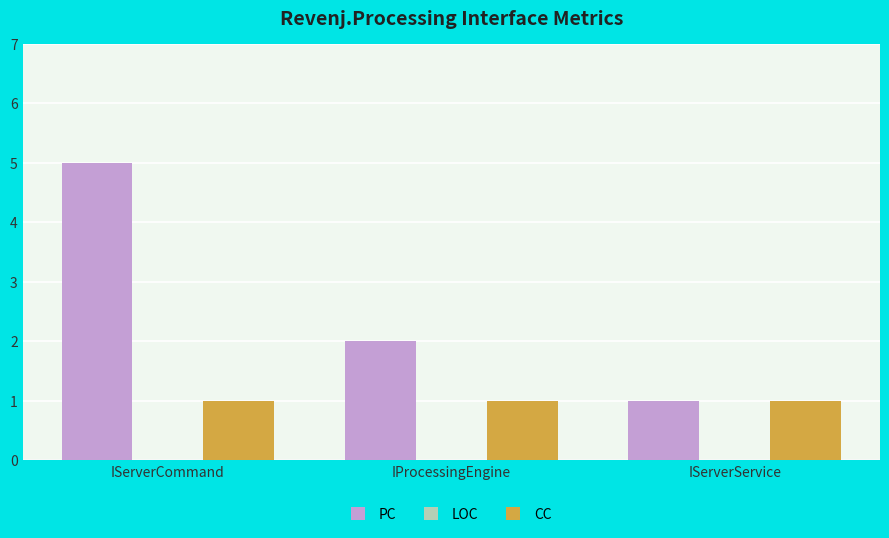

Is it true that CC equals 1 at IServerCommand?

True